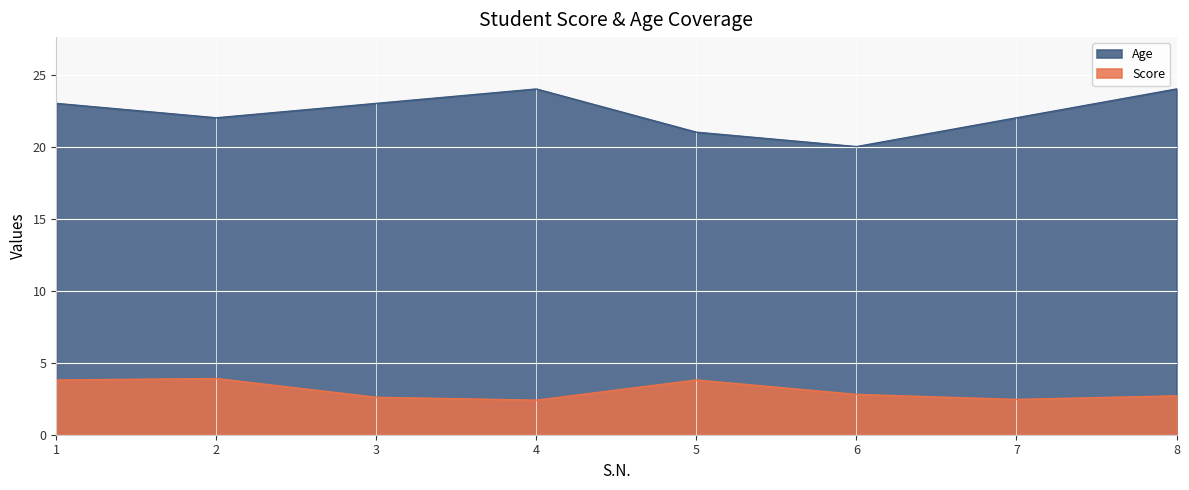

What is the spread (max minus min) of values at 3?

20.4